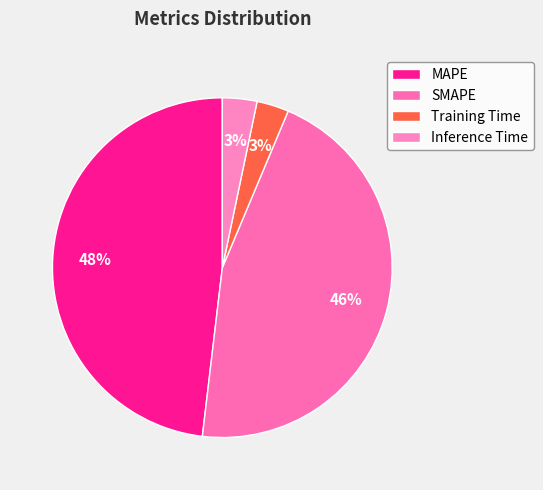

To the nearest percent, what portion does Training Time represent?

3%